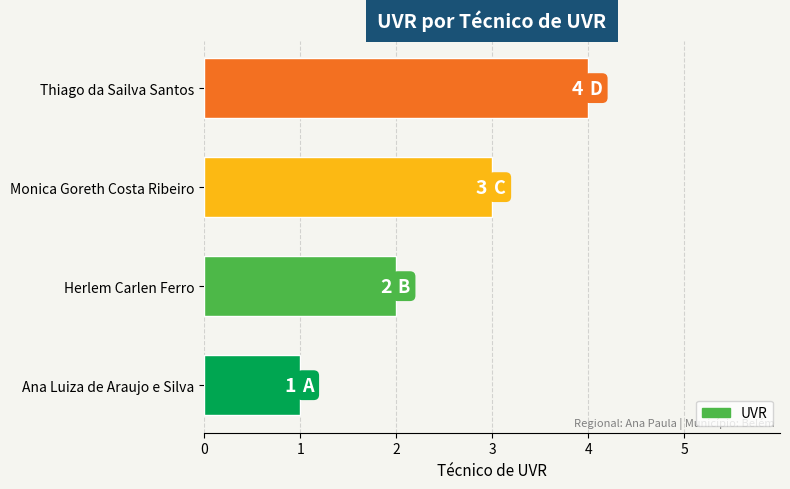

Rank the categories by value from highest to lowest.

Thiago da Sailva Santos, Monica Goreth Costa Ribeiro, Herlem Carlen Ferro, Ana Luiza de Araujo e Silva